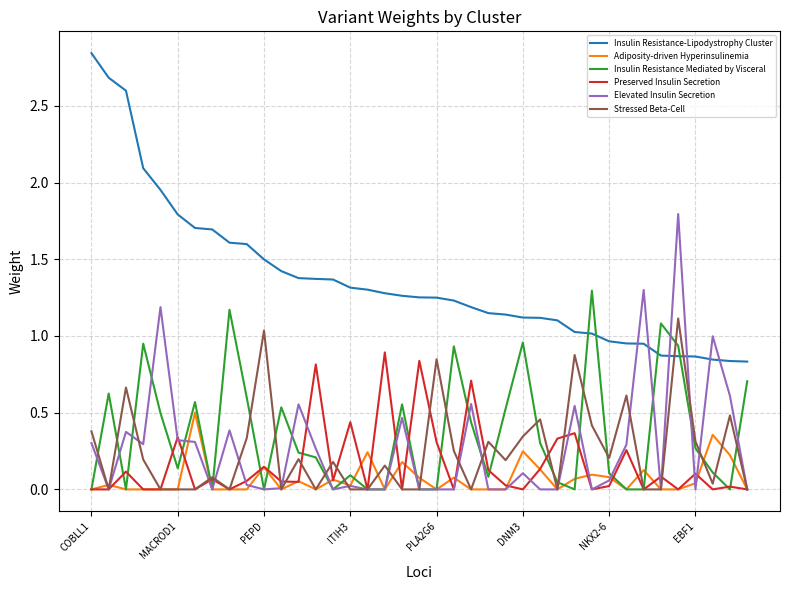

List the series in order of their peak value, highest first.

Insulin Resistance-Lipodystrophy Cluster, Elevated Insulin Secretion, Insulin Resistance Mediated by Visceral, Stressed Beta-Cell, Preserved Insulin Secretion, Adiposity-driven Hyperinsulinemia